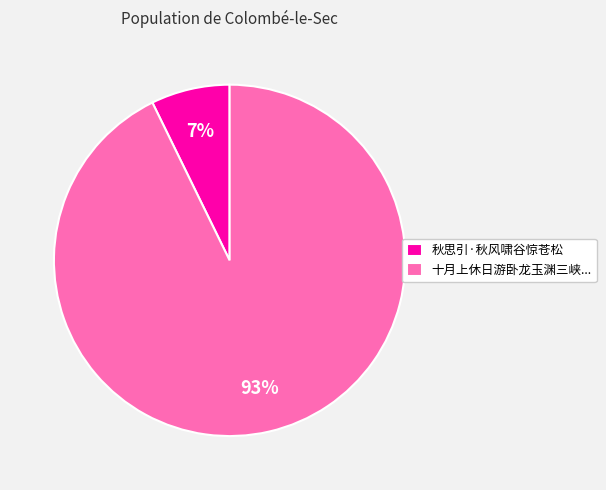

Combined, do 十月上休日游卧龙玉渊三峡... and 秋思引·秋风啸谷惊苍松 account for over 50%?

Yes